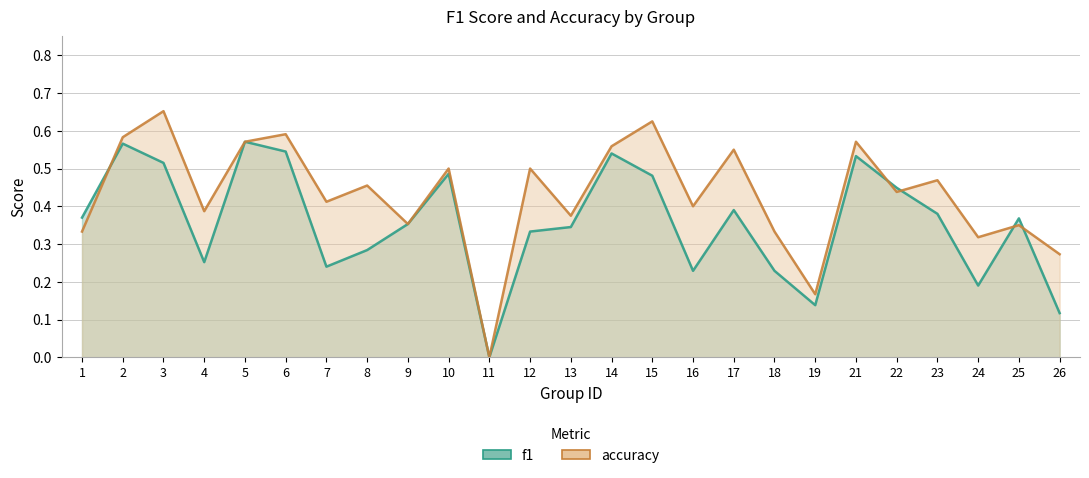

The accuracy series shows 0.2 at 6. True or false?

False